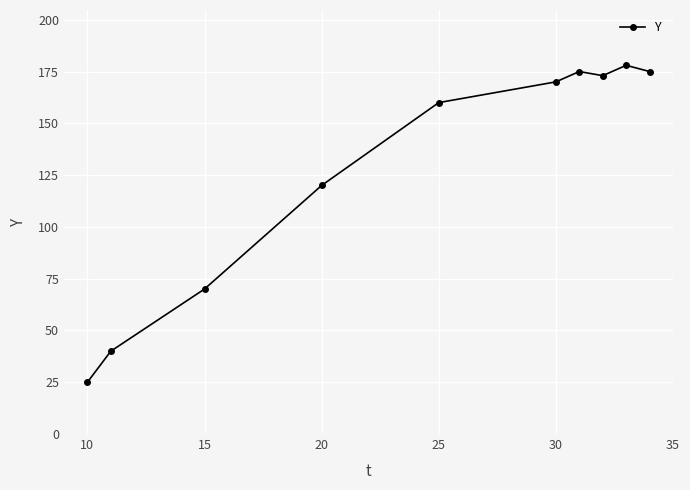

What is the maximum value shown in the chart?

178